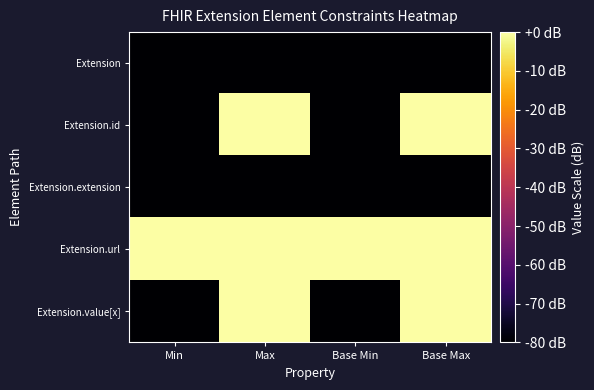

Reading left to right, extract all data points from this chart.

Extension: Min=-80	Max=-80	Base Min=-80	Base Max=-80
Extension.id: Min=-80	Max=0	Base Min=-80	Base Max=0
Extension.extension: Min=-80	Max=-80	Base Min=-80	Base Max=-80
Extension.url: Min=0	Max=0	Base Min=0	Base Max=0
Extension.value[x]: Min=-80	Max=0	Base Min=-80	Base Max=0